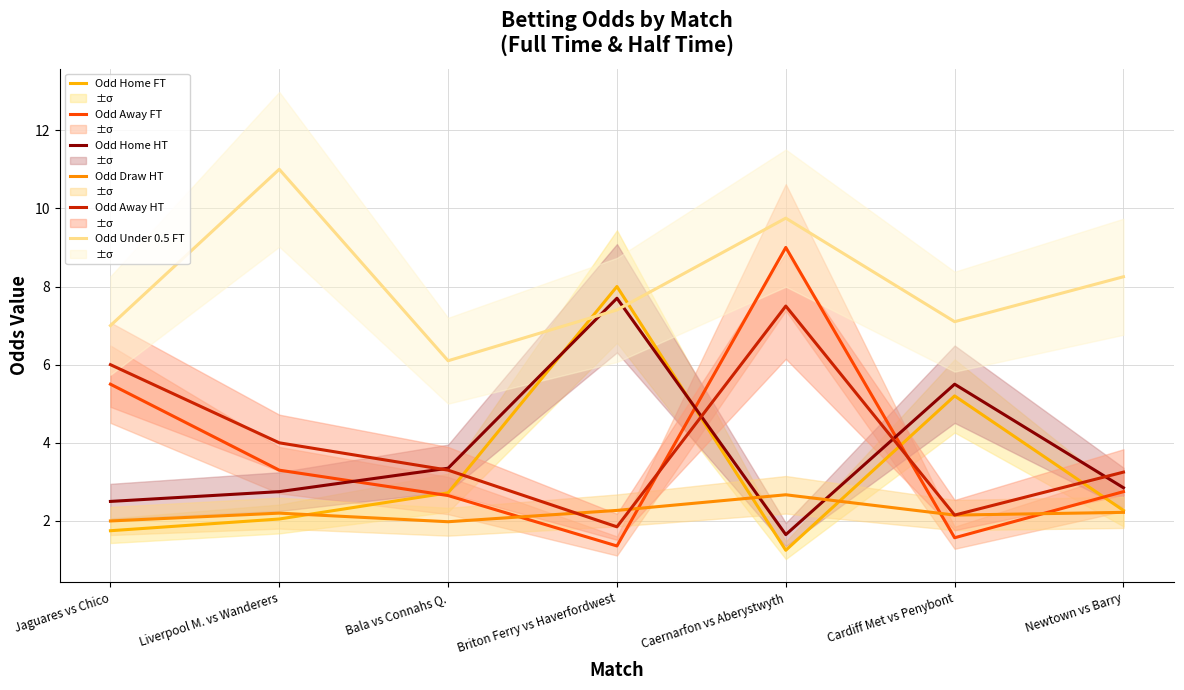

The Odd Home FT series shows 8.0 at Briton Ferry vs Haverfordwest. True or false?

True